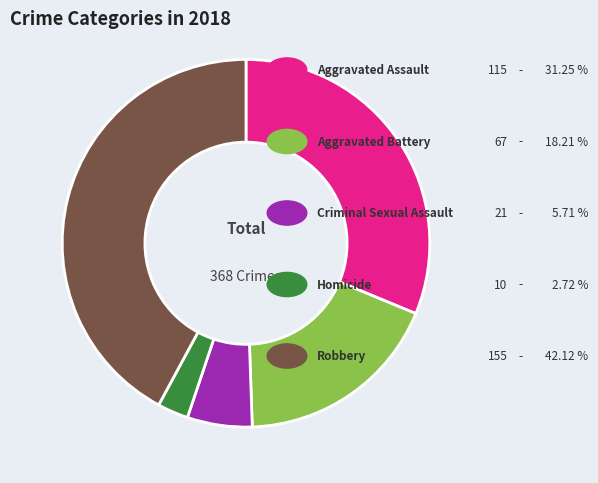

Is there a majority slice in this chart?

No